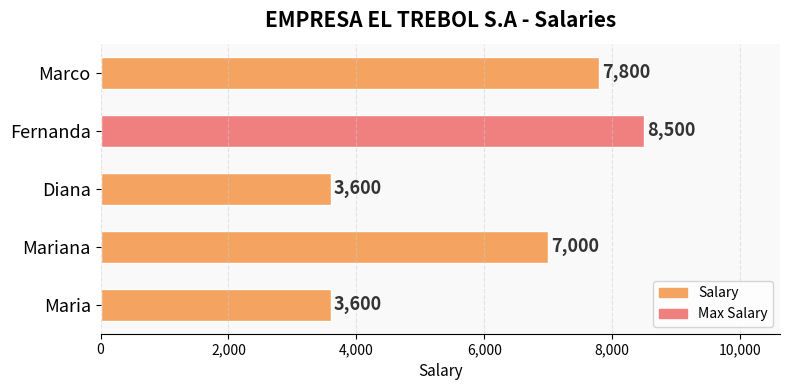

What is the maximum value shown in the chart?

8500